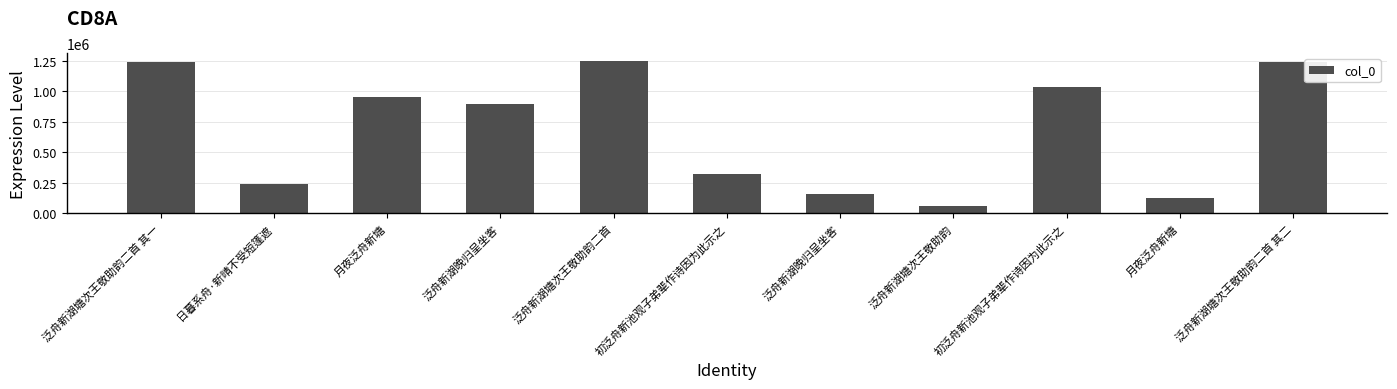

At which category does the chart reach its peak across all series?

泛舟新湖塘次王敬助韵二首